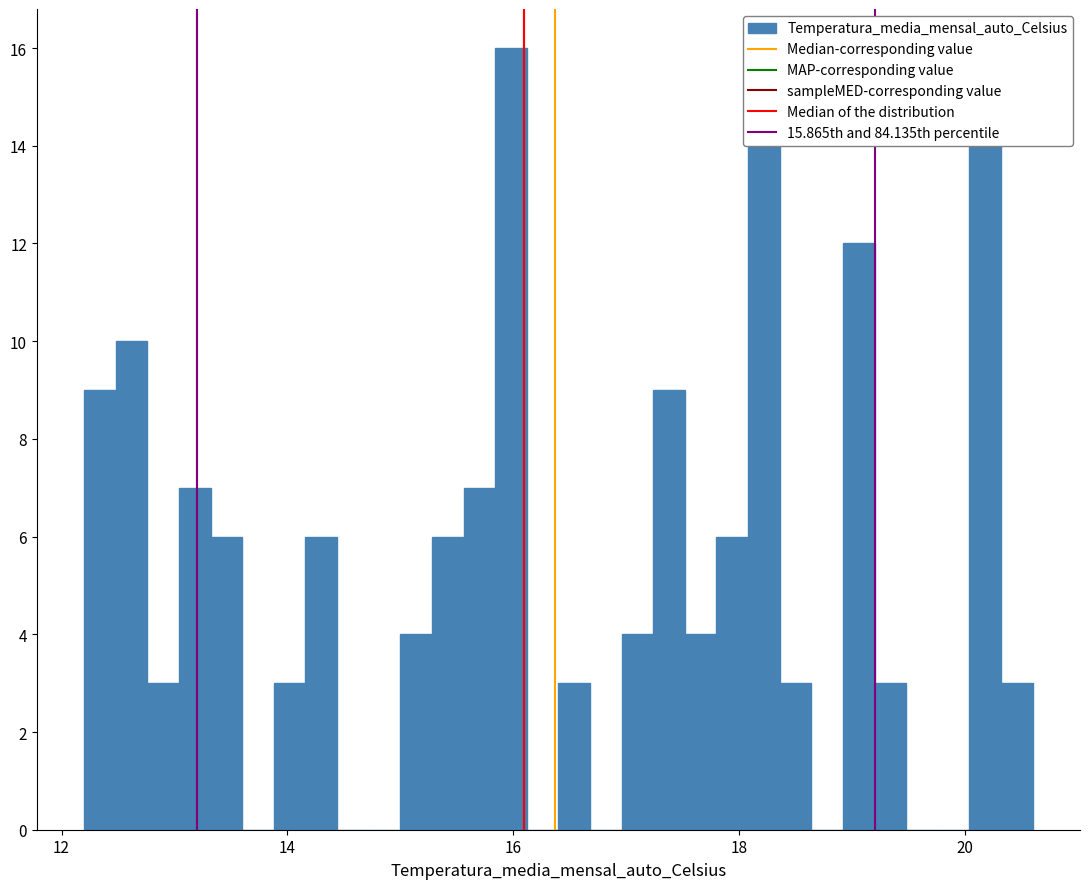

Around what value on the x-axis is the tallest bar? Give the approximate position of its centre, as read against the axis.

16.0